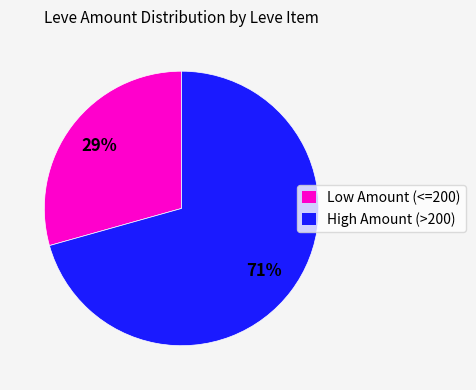

Which has a higher value, Low Amount (<=200) or High Amount (>200)?

High Amount (>200)